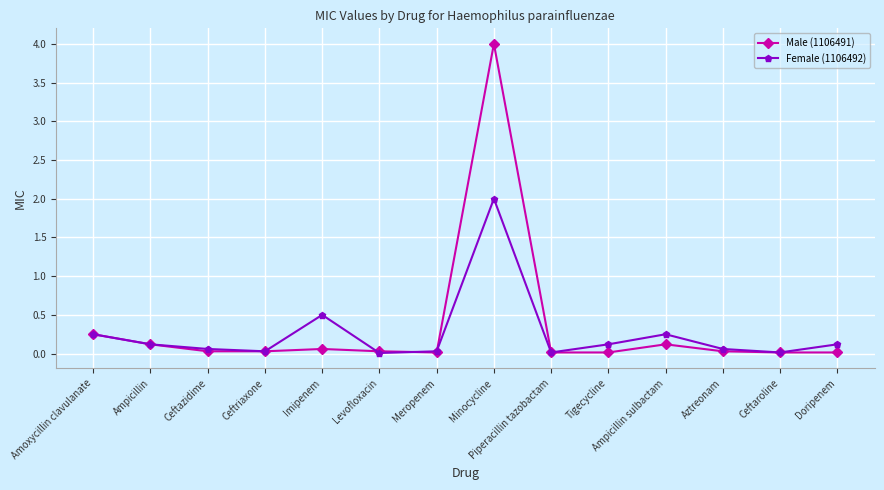

The value of Male (1106491) at Minocycline is 4.0. True or false?

True